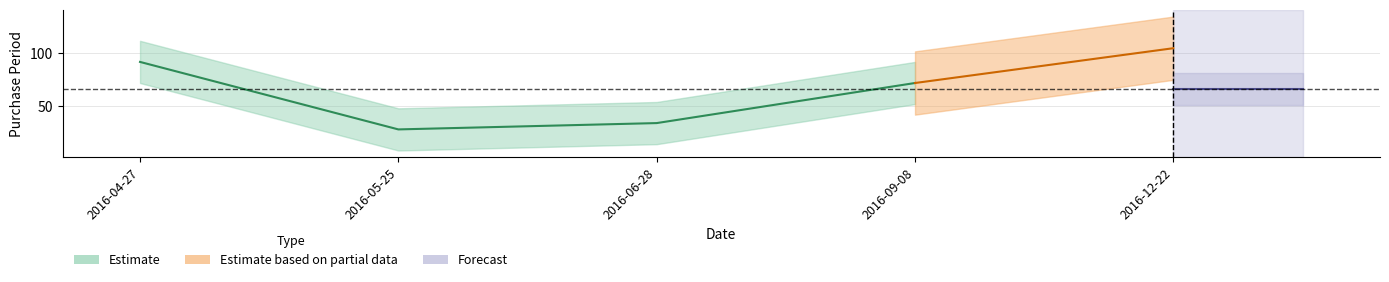

True or false: the data has more than 1 interior local peaks.

False